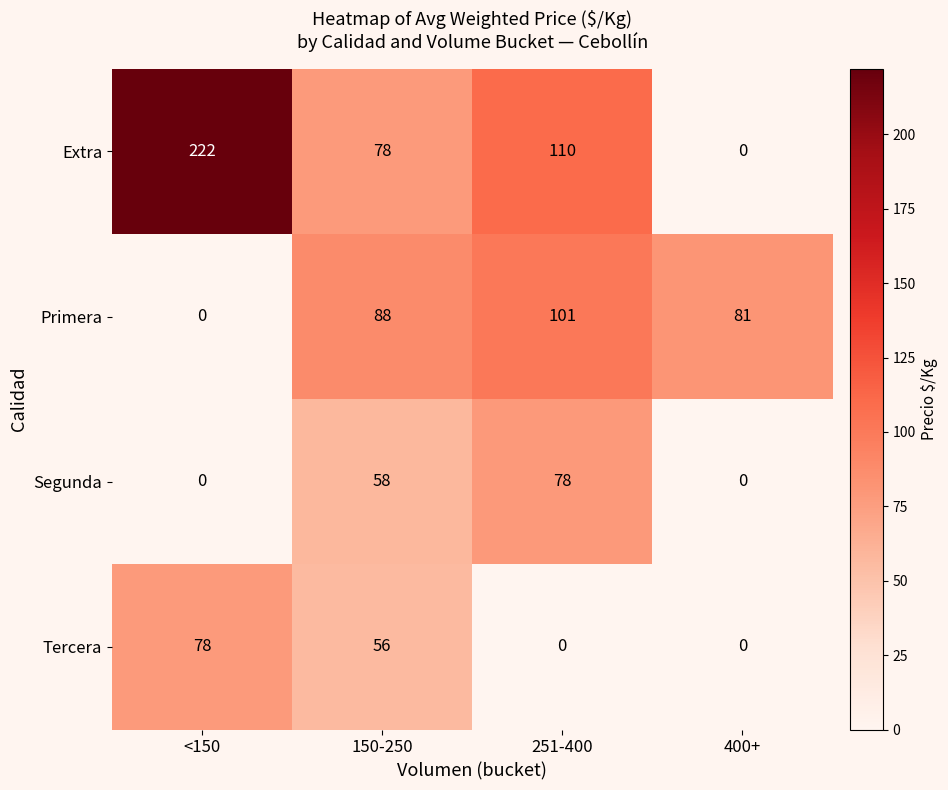

Where does the Extra series first go above 110?

<150